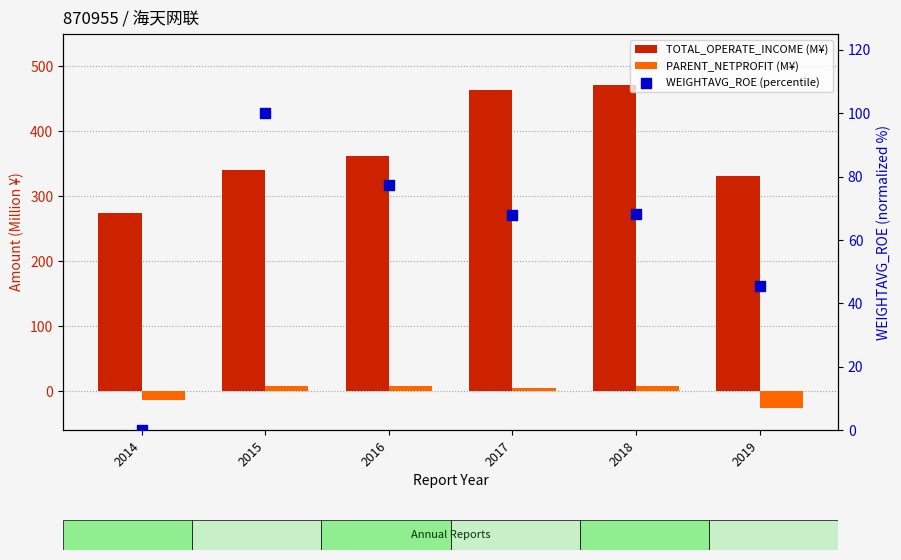

Is the value of PARENT_NETPROFIT (M¥) at 2015 greater than the value of TOTAL_OPERATE_INCOME (M¥) at 2018?

No